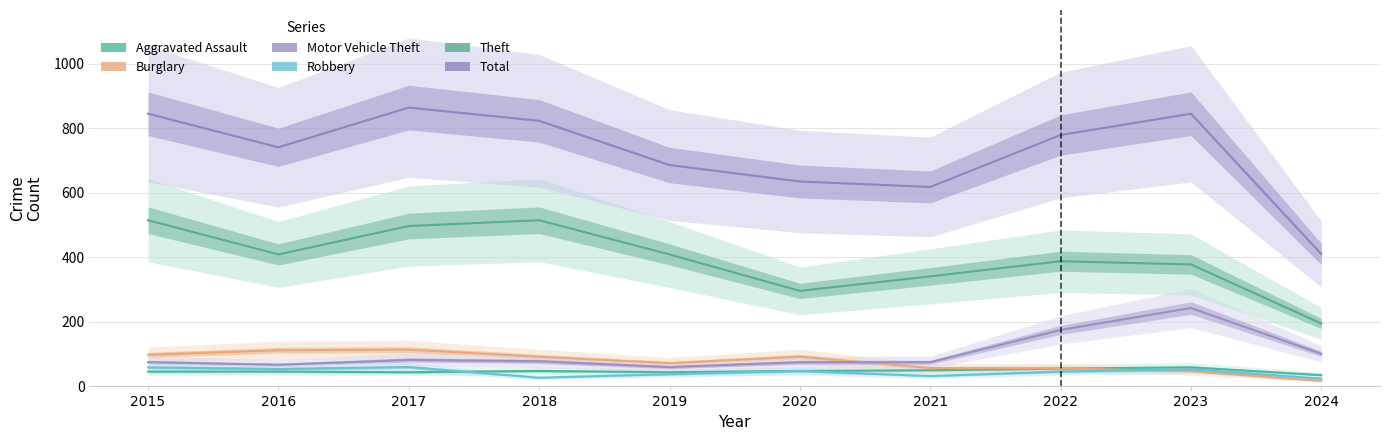

In Robbery, how many points are lower than both neighbors (excluding endpoints)?

3